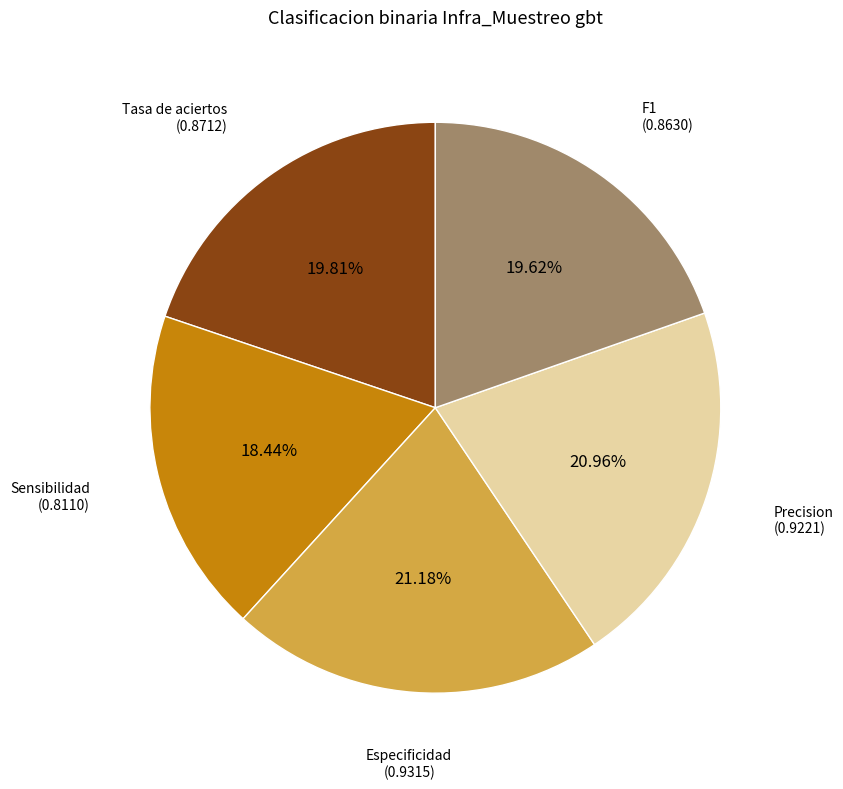

Does Precision represent more than half of the total?

No